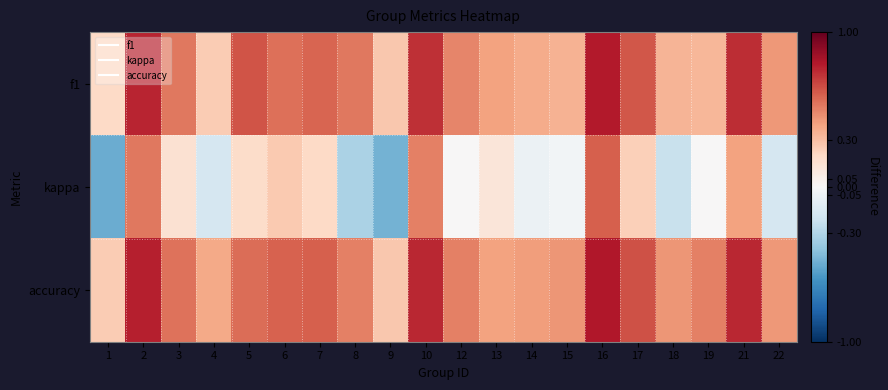

Reading left to right, extract all data points from this chart.

f1: 1=0.2	2=0.8	3=0.5	4=0.2	5=0.6	6=0.6	7=0.6	8=0.5	9=0.3	10=0.7	12=0.5	13=0.4	14=0.4	15=0.3	16=0.8	17=0.6	18=0.3	19=0.3	21=0.7	22=0.4
kappa: 1=-0.5	2=0.5	3=0.1	4=-0.2	5=0.2	6=0.3	7=0.2	8=-0.3	9=-0.5	10=0.5	12=0.0	13=0.1	14=-0.1	15=-0.0	16=0.6	17=0.2	18=-0.2	19=0.0	21=0.4	22=-0.2
accuracy: 1=0.2	2=0.8	3=0.5	4=0.4	5=0.6	6=0.6	7=0.6	8=0.5	9=0.3	10=0.8	12=0.5	13=0.4	14=0.4	15=0.4	16=0.8	17=0.6	18=0.4	19=0.5	21=0.8	22=0.4